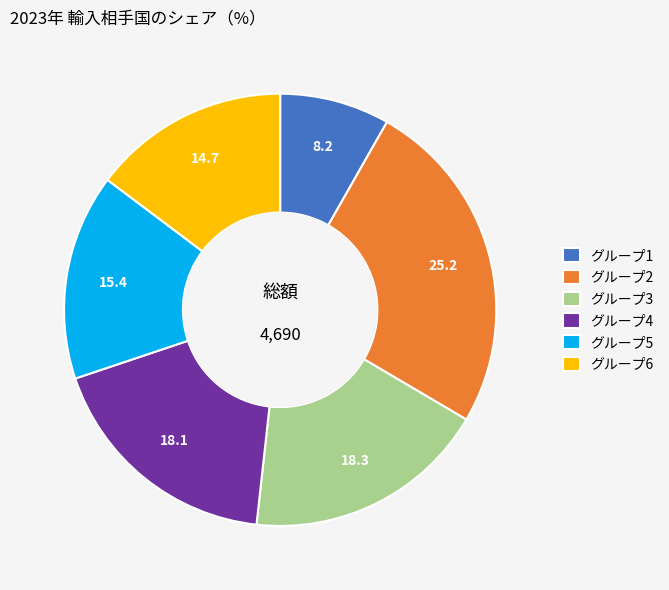

Between グループ2 and グループ5, which is larger?

グループ2